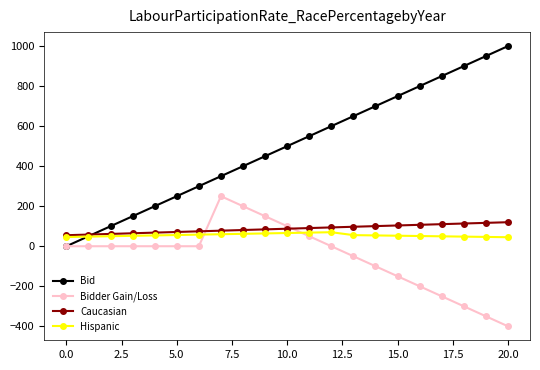

True or false: Bid has more than 0 points higher than both neighbors.

False